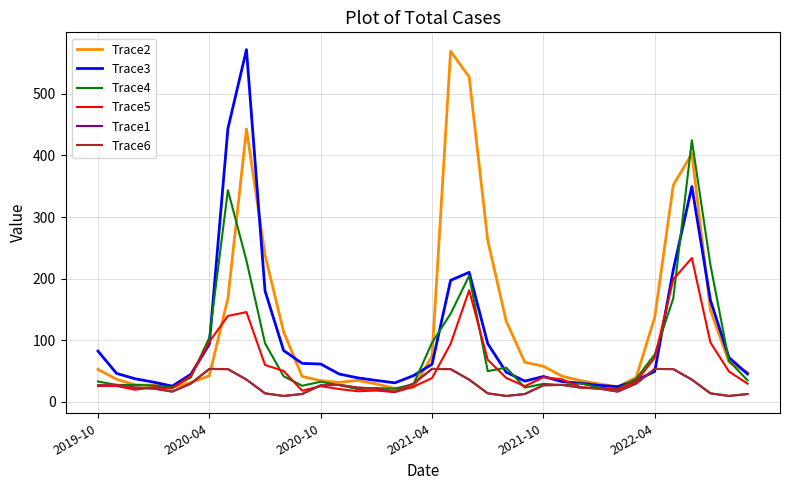

How many lines are shown in the chart?

6